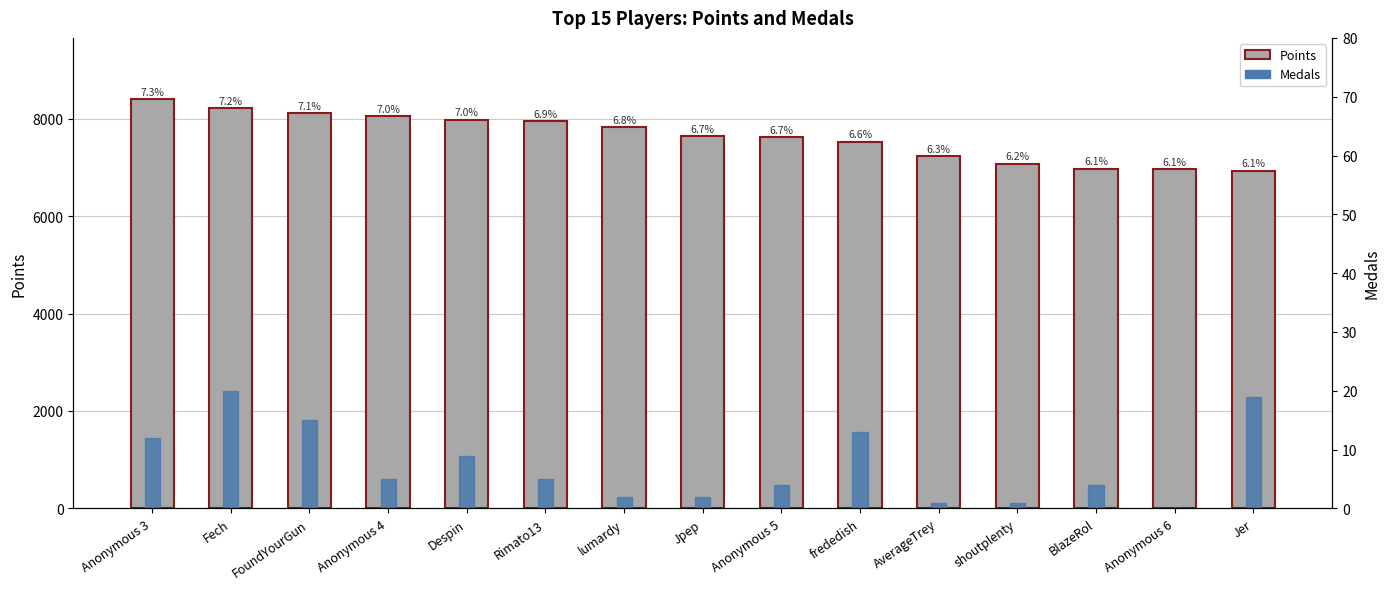

At which label does Points first exceed 7640?

Anonymous 3